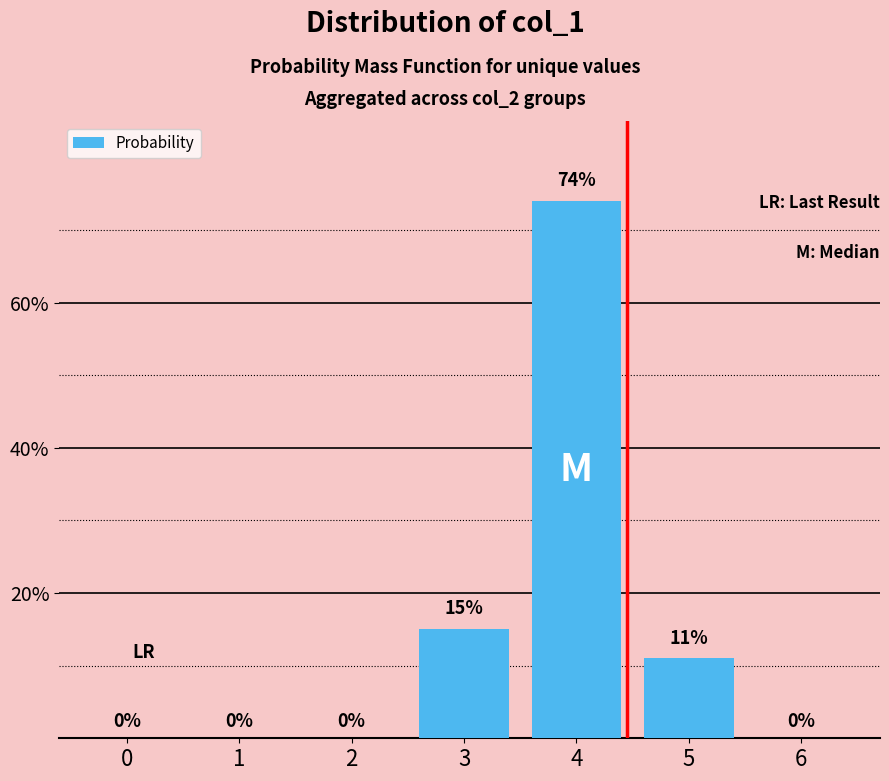

Reading right to left, list all the values displayed in this chart.

6=0	5=11	4=74	3=15	2=0	1=0	0=0